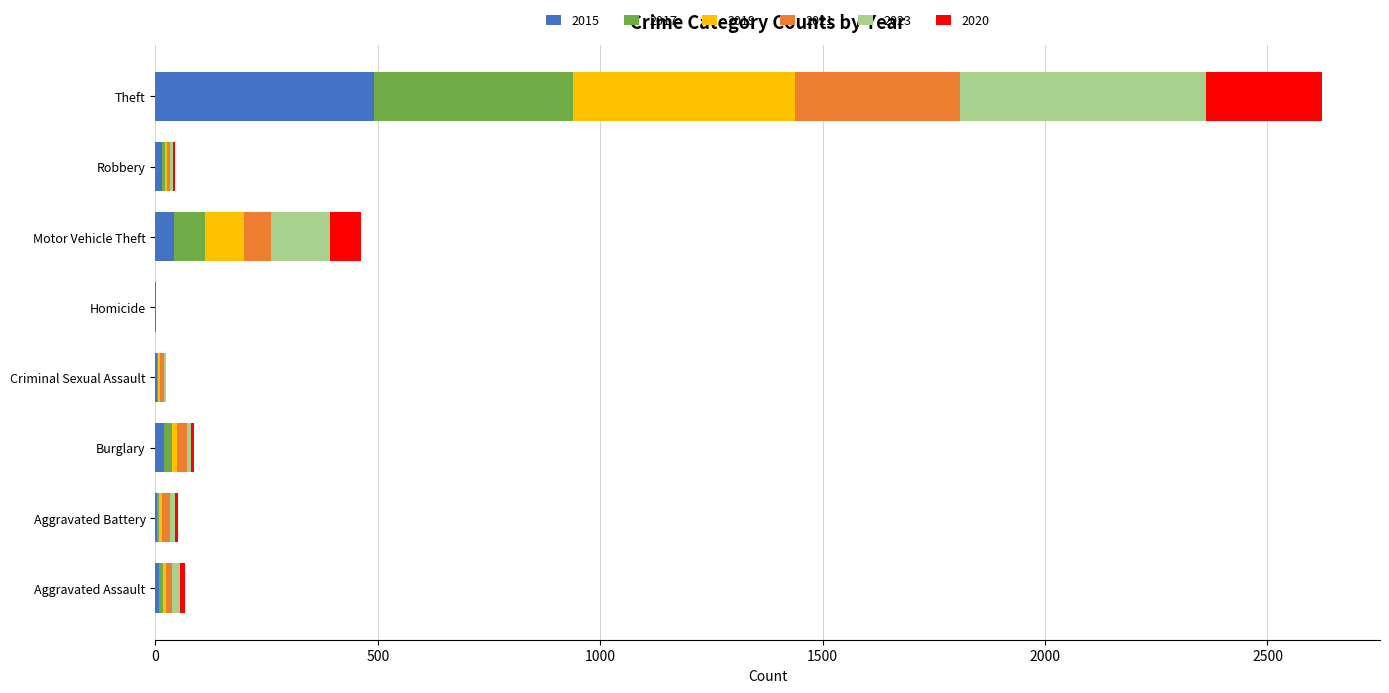

Count the number of categories in the chart.

8